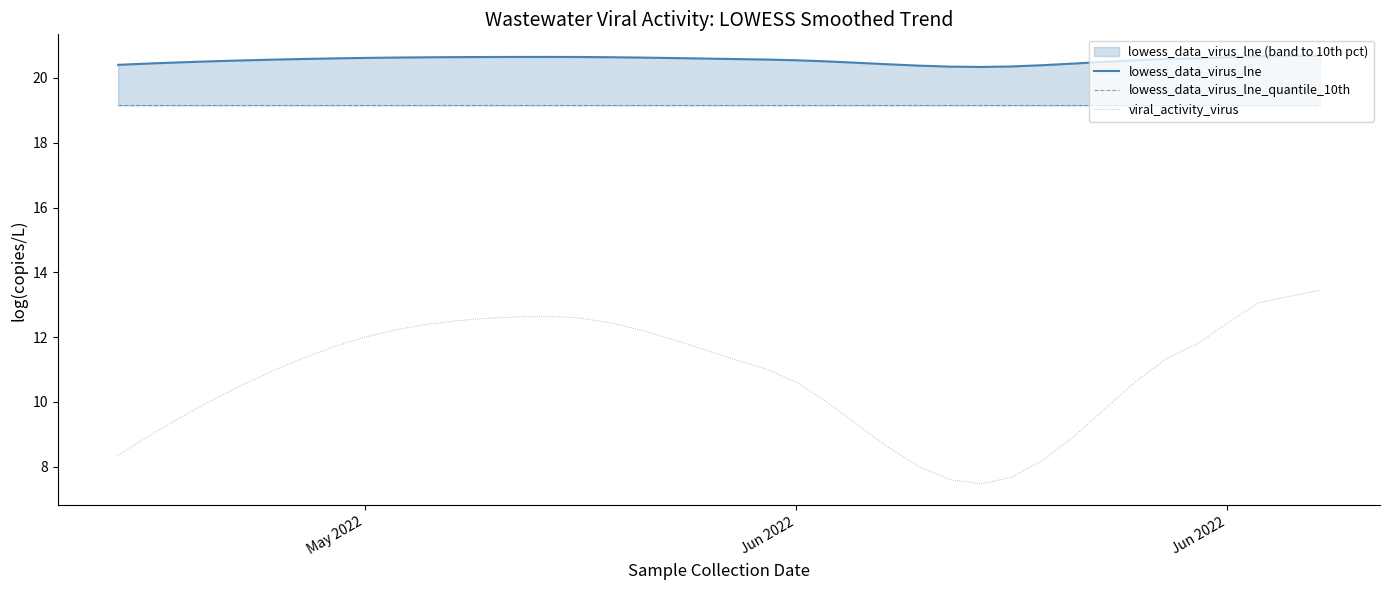

What is the value of the viral_activity_virus point at the 39th from the left?

13.3